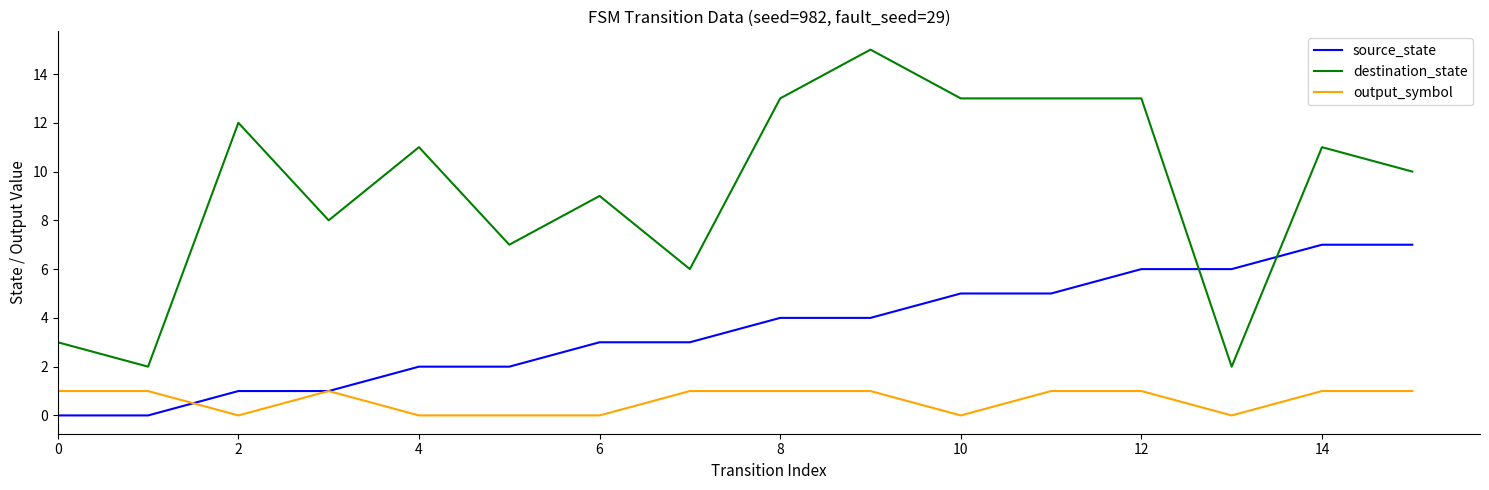

What is the difference between the second highest and minimum values in the output_symbol series?

1